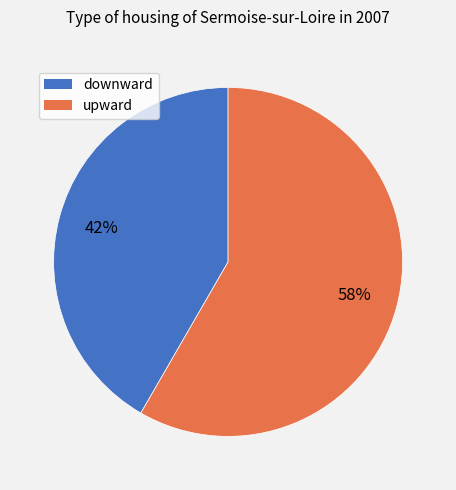

What is the smallest slice in the pie chart?

downward